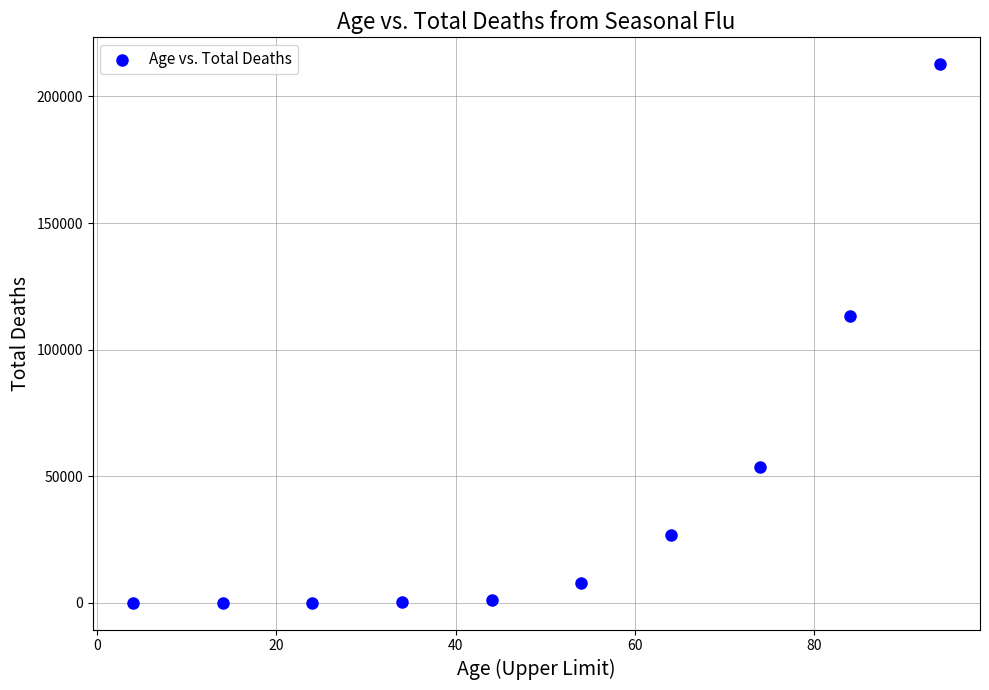

What Y value in the scatter plot is closest to 106369?

113081